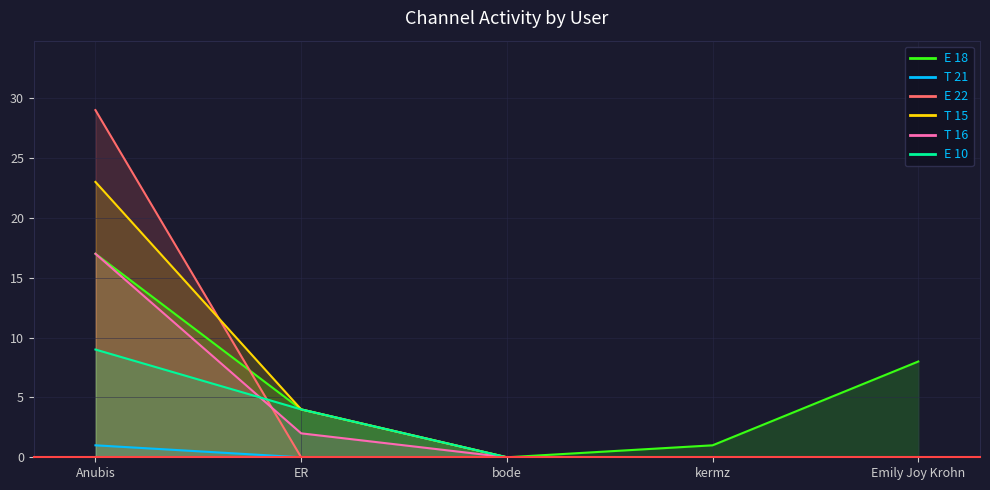

What is the total value across all series at Emily Joy Krohn?

8